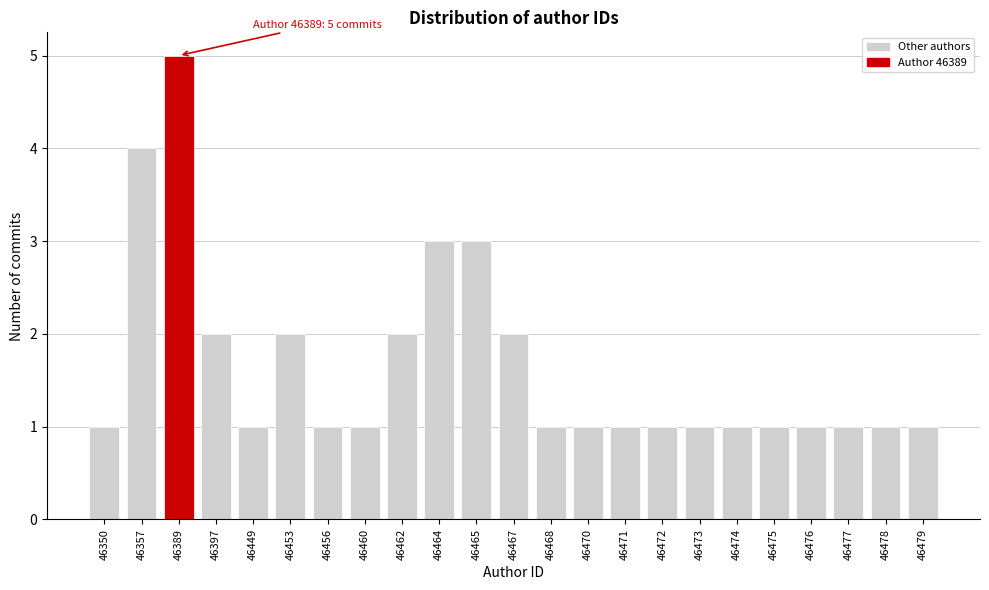

Reading left to right, what are all the values shown in this chart?

1	4	5	2	1	2	1	1	2	3	3	2	1	1	1	1	1	1	1	1	1	1	1